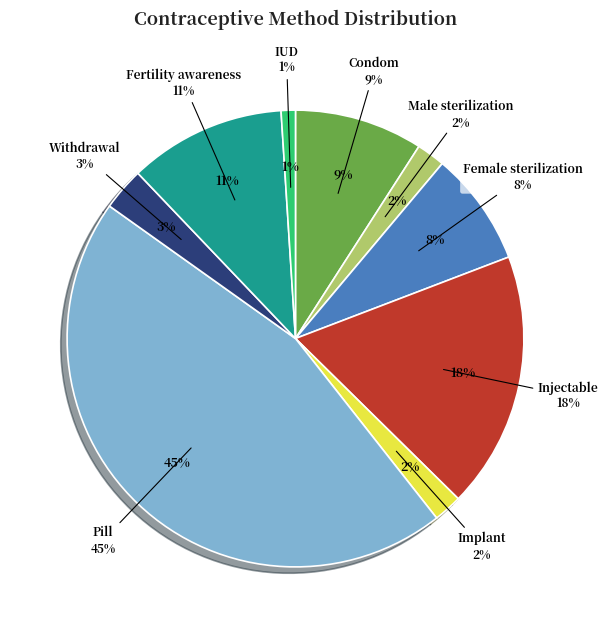

Which category has the smallest portion of the pie?

IUD